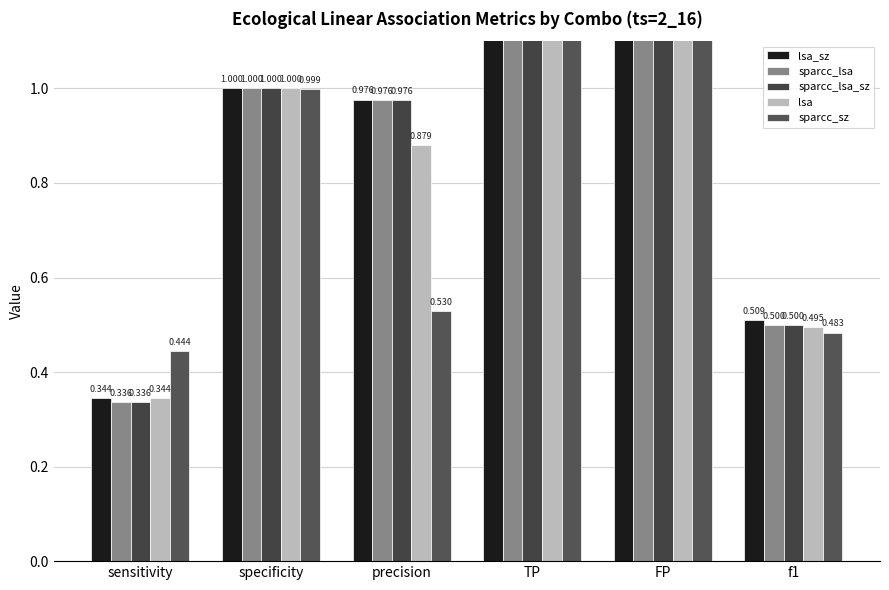

What is the difference between the maximum and minimum values in the sparcc_sz series?

159.6